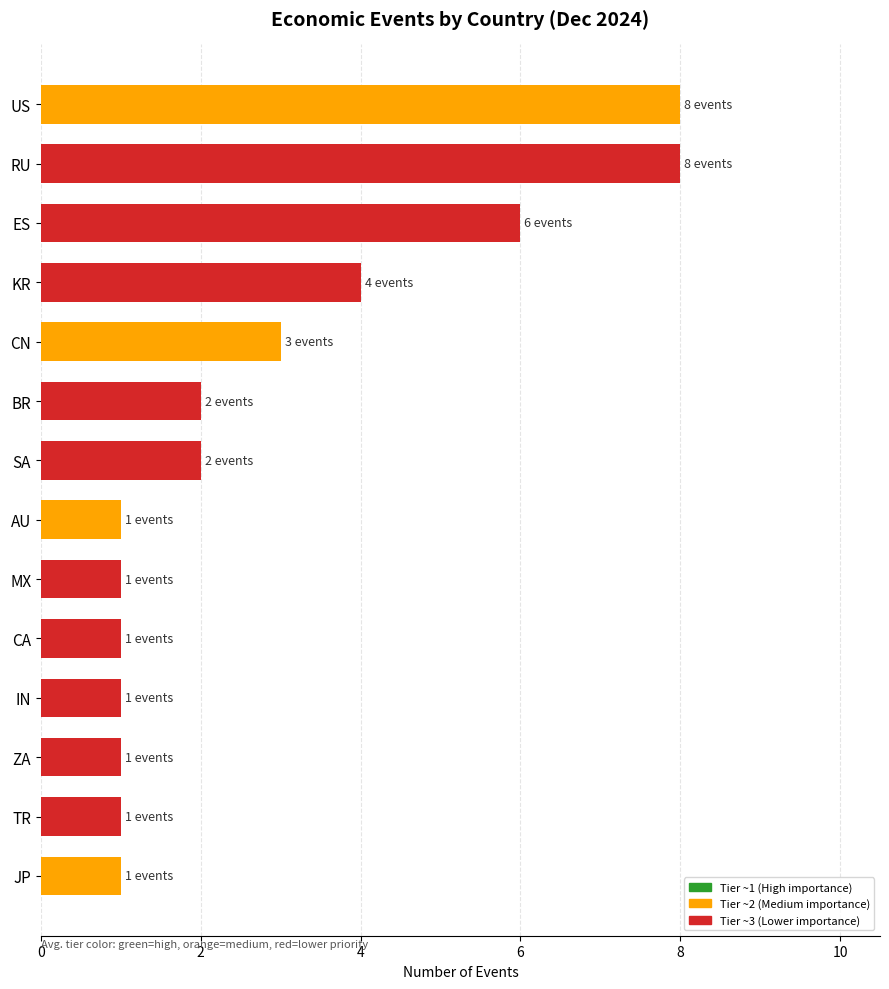

What is the difference between the maximum and minimum values?

7